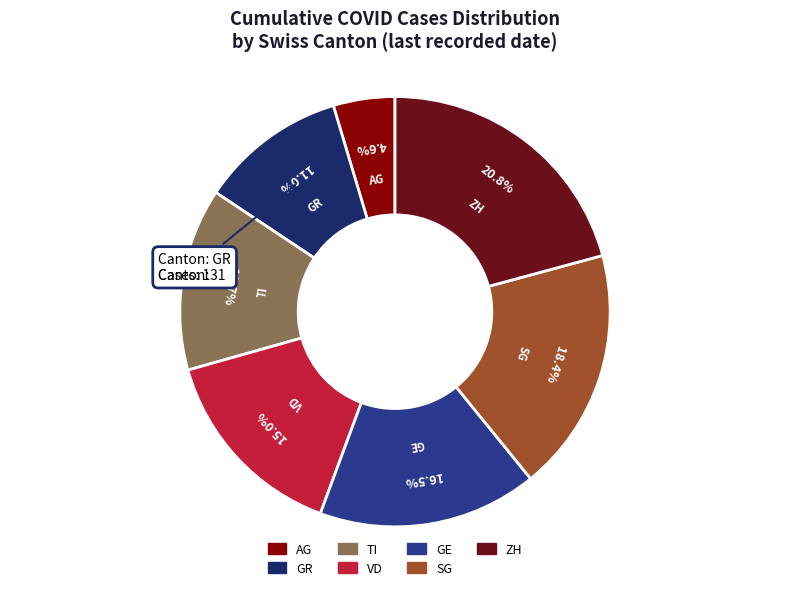

Which category has the smallest portion of the pie?

AG